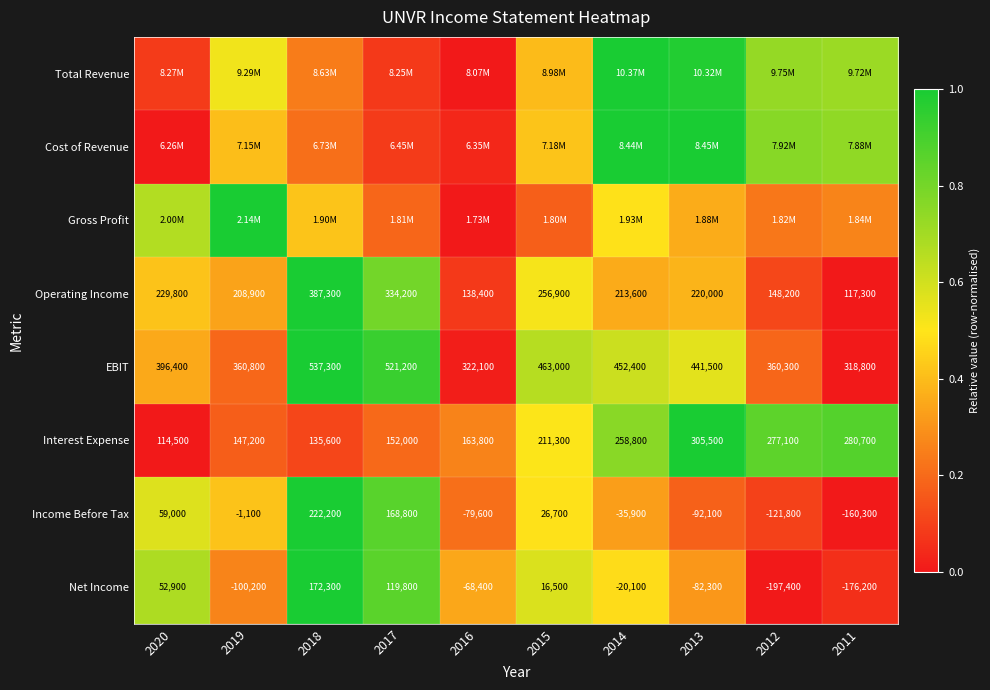

List the labels in order of Operating Income value, largest first.

2018, 2017, 2015, 2020, 2013, 2014, 2019, 2012, 2016, 2011